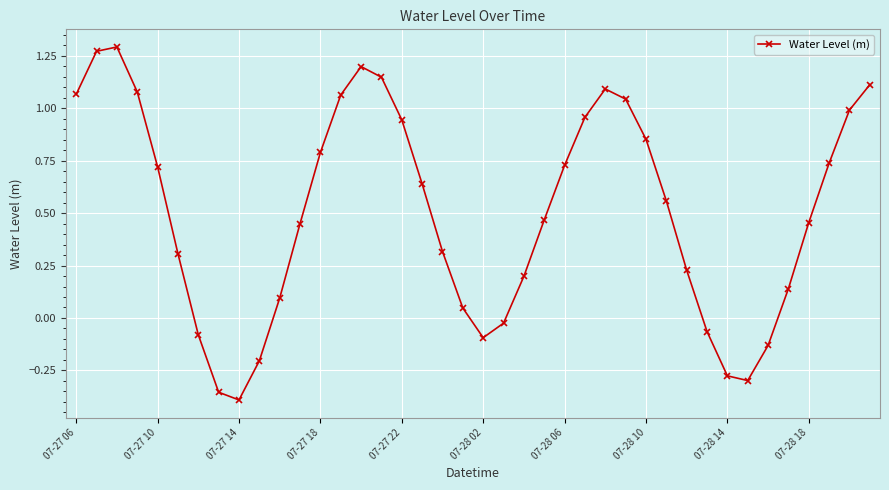

What is the difference between the maximum and second lowest values?

1.6